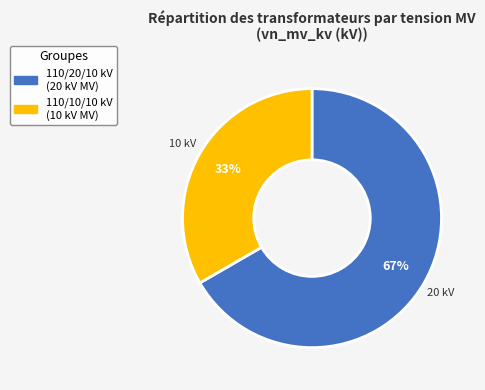

To the nearest percent, what is the average slice percentage?

50%